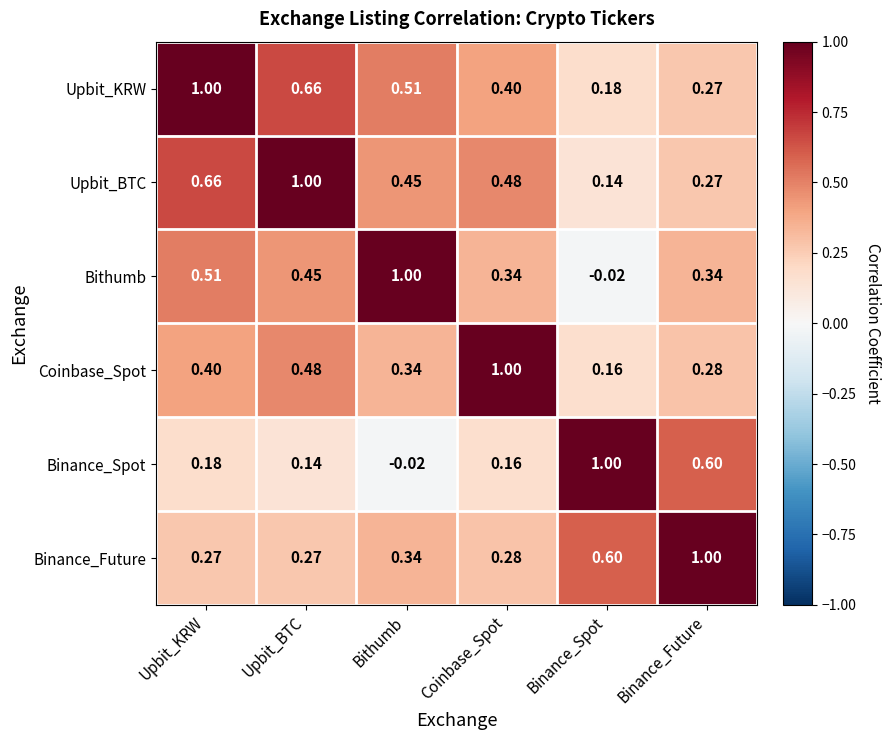

Which series has the largest total across all categories?

Upbit_KRW